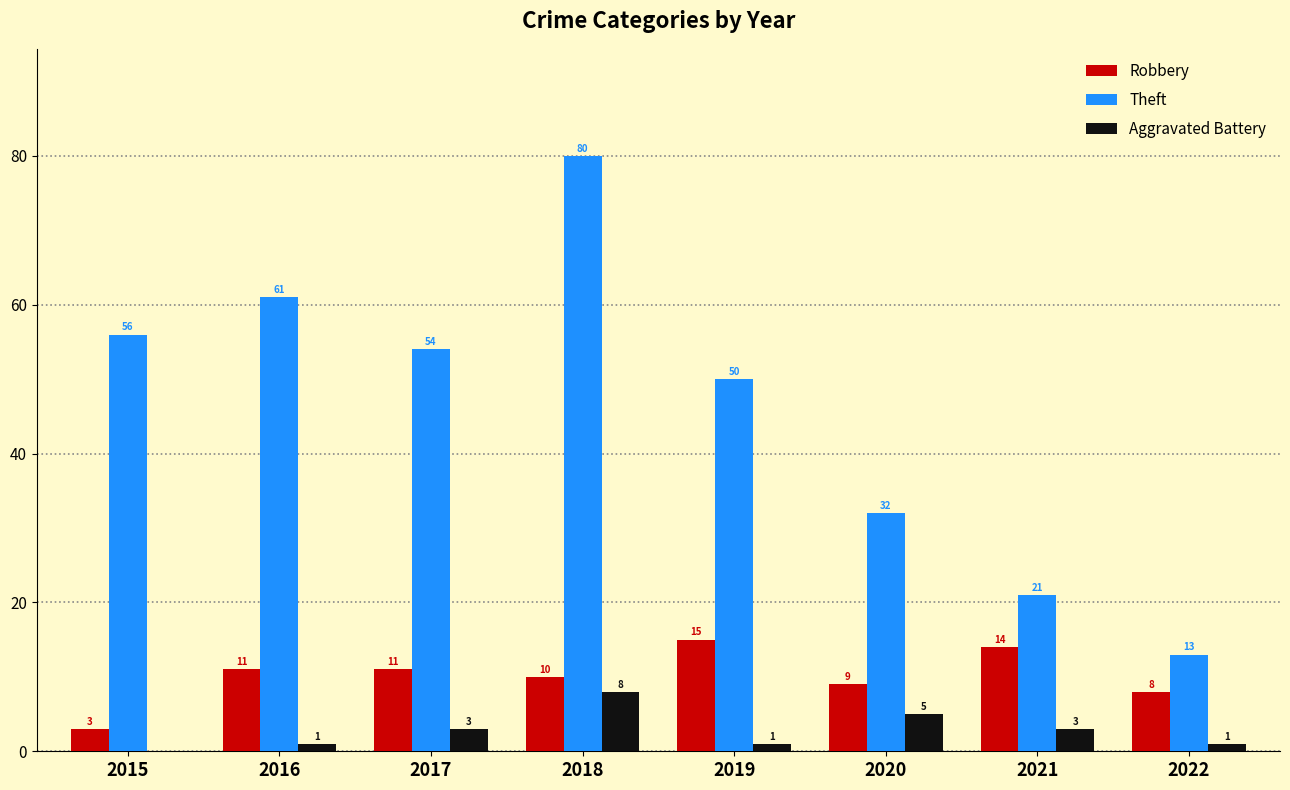

Which series has the largest total across all categories?

Theft